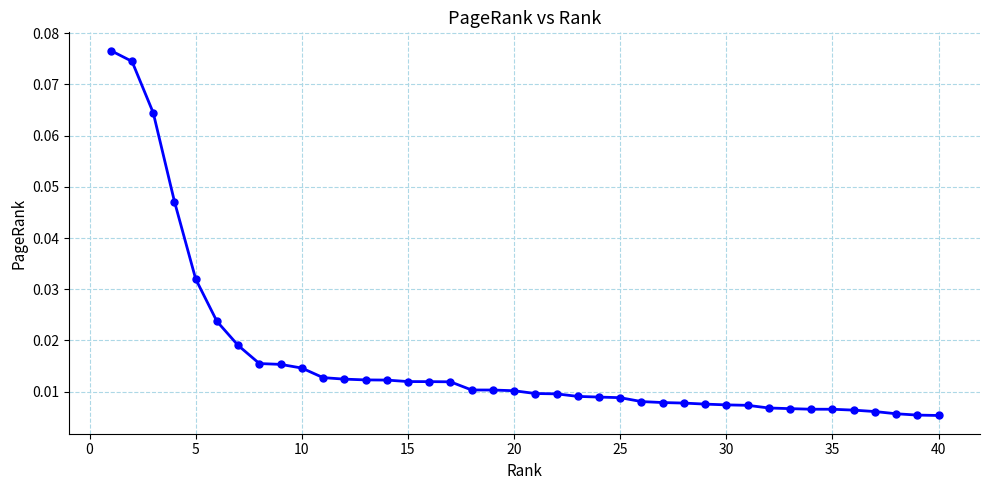

What is the sum of all values?

0.6